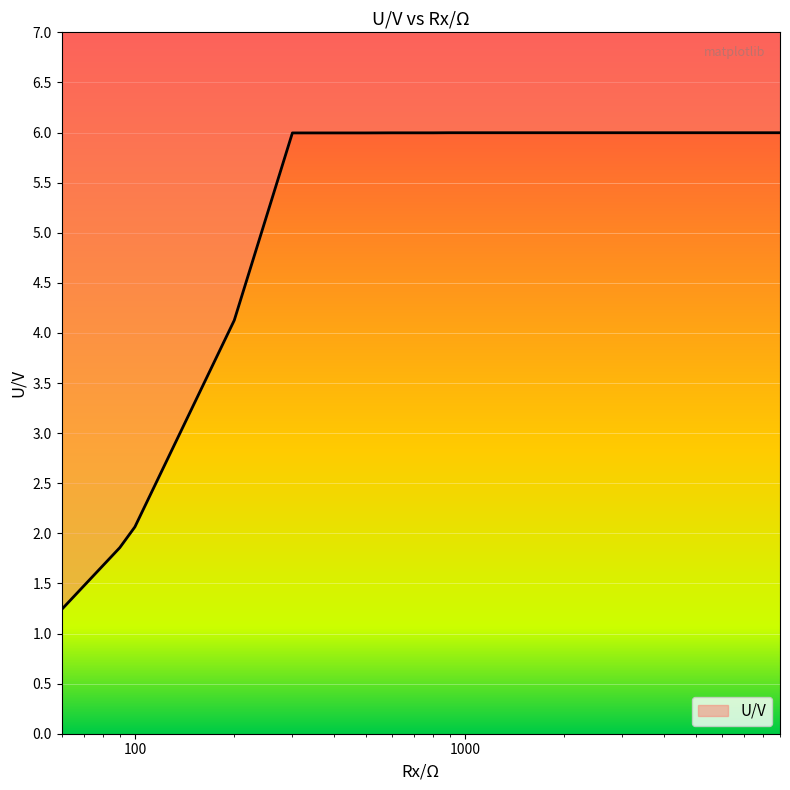

What is the difference between the second highest and minimum values?

4.8